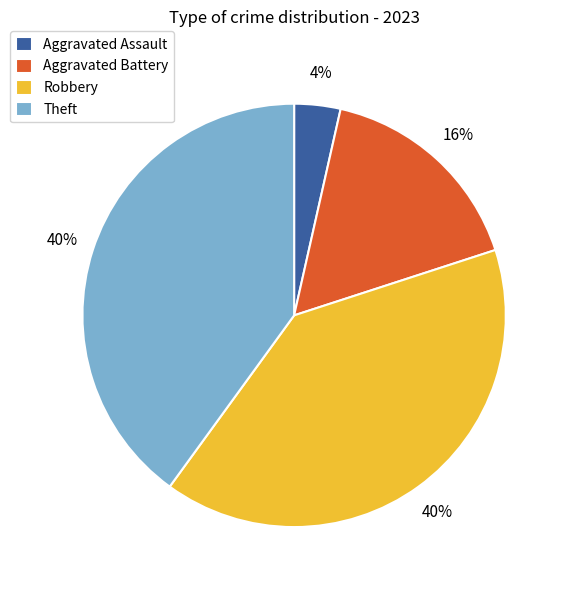

How many segments does this pie chart have?

4